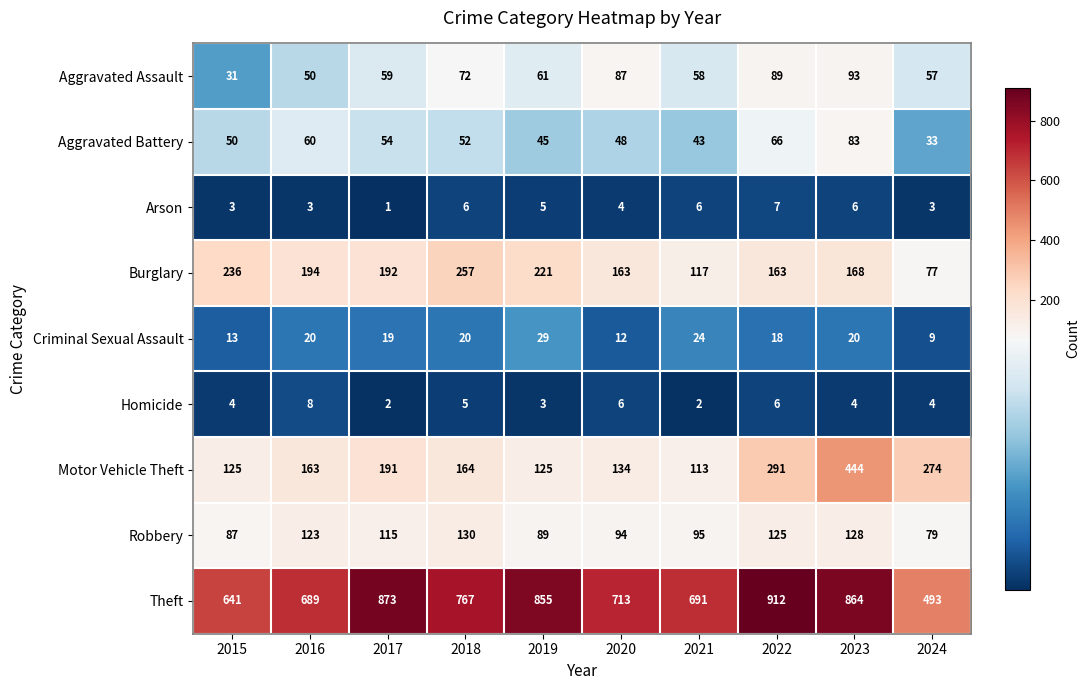

How many series are shown in this chart?

9